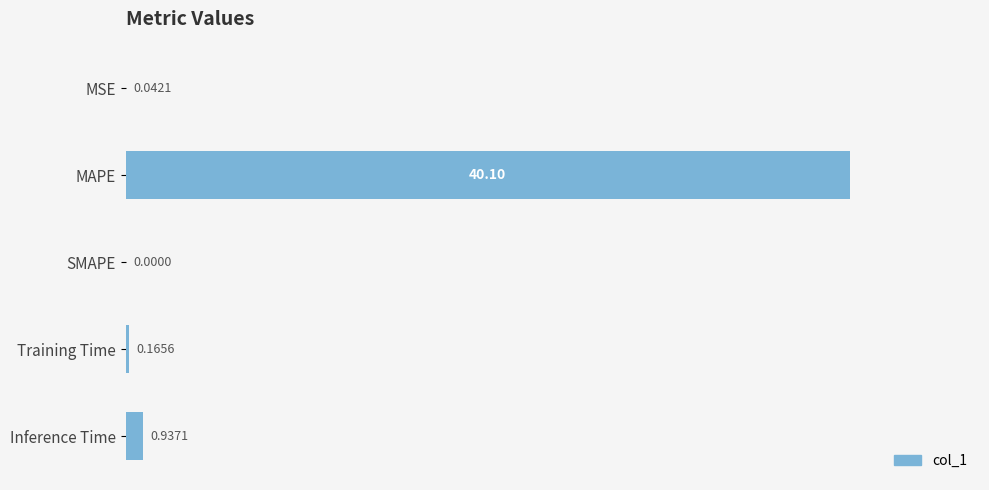

Where is the data nearest to the value 20?

Inference Time